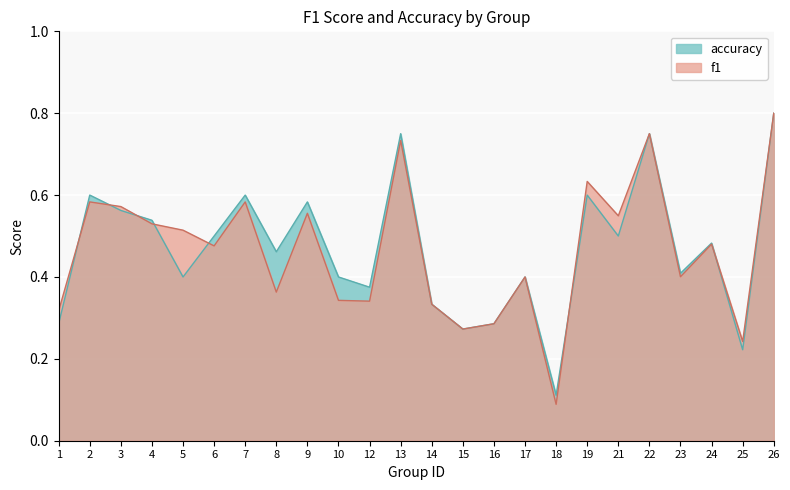

What is the difference between the accuracy values at 18 and 5?

0.3